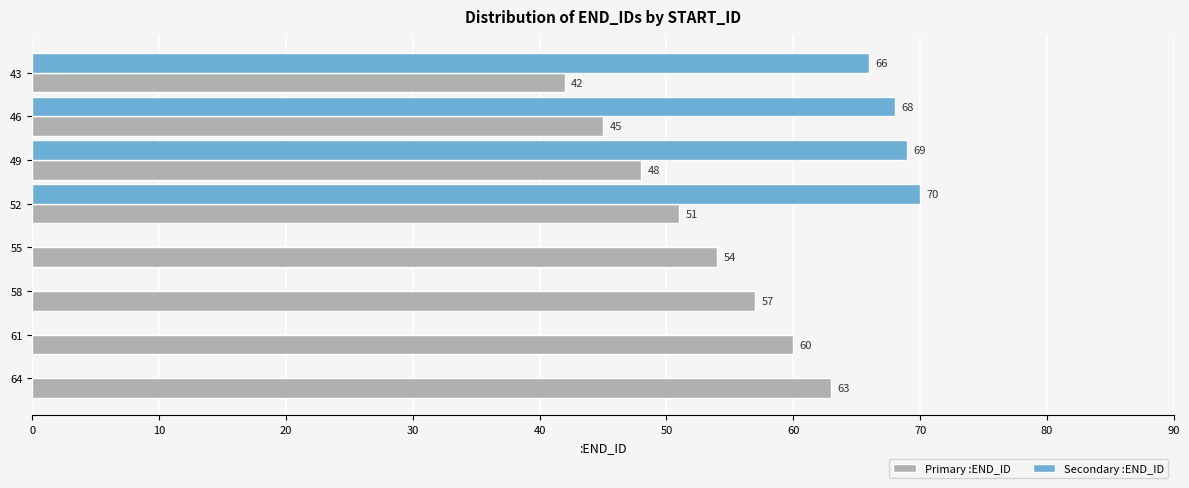

What is the total value across all series at 61?

60